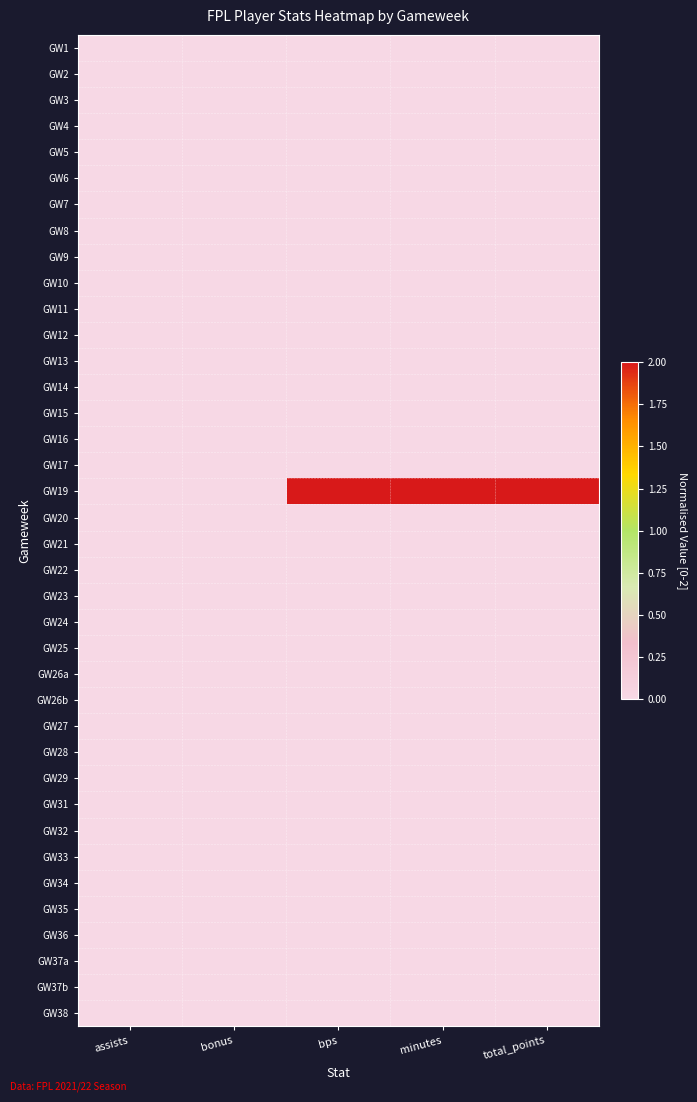

What is the total value across all series at minutes?

2